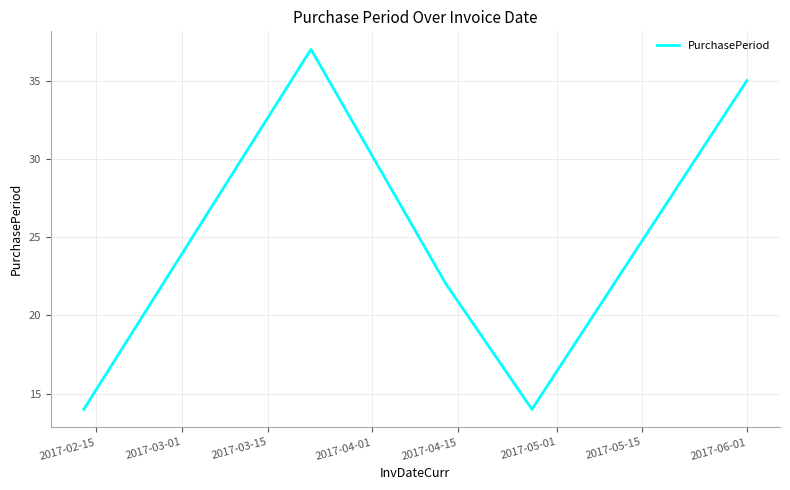

What is the difference between the maximum and minimum values?

23